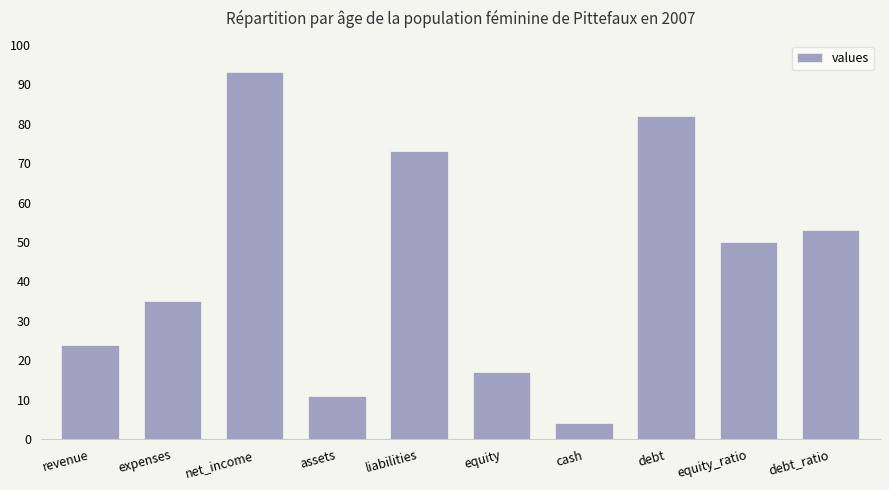

Reading right to left, list all the values displayed in this chart.

53	50	82	4	17	73	11	93	35	24